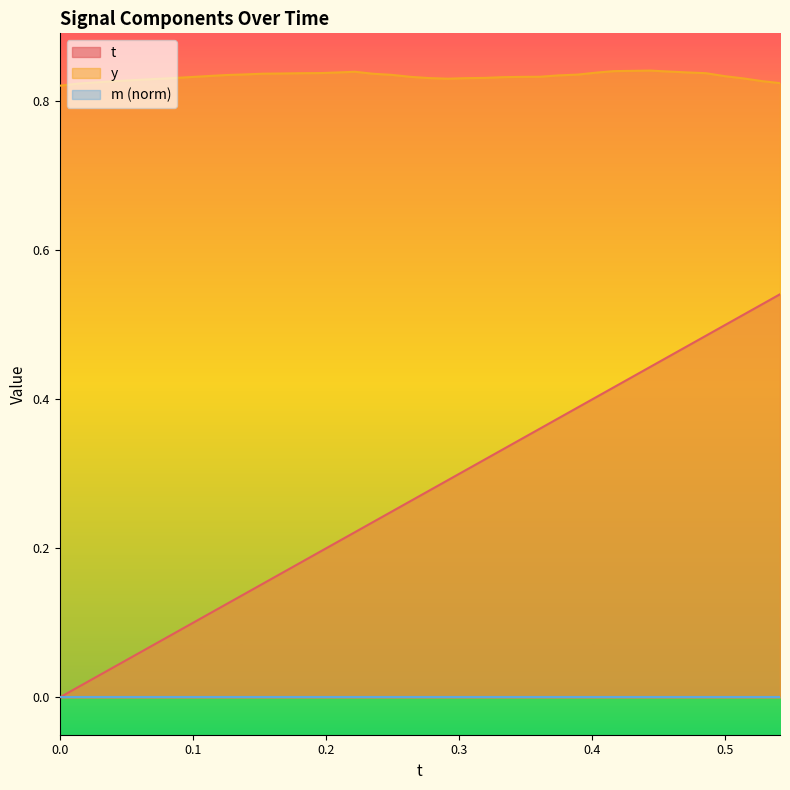

Which series has the largest range (max minus min)?

t